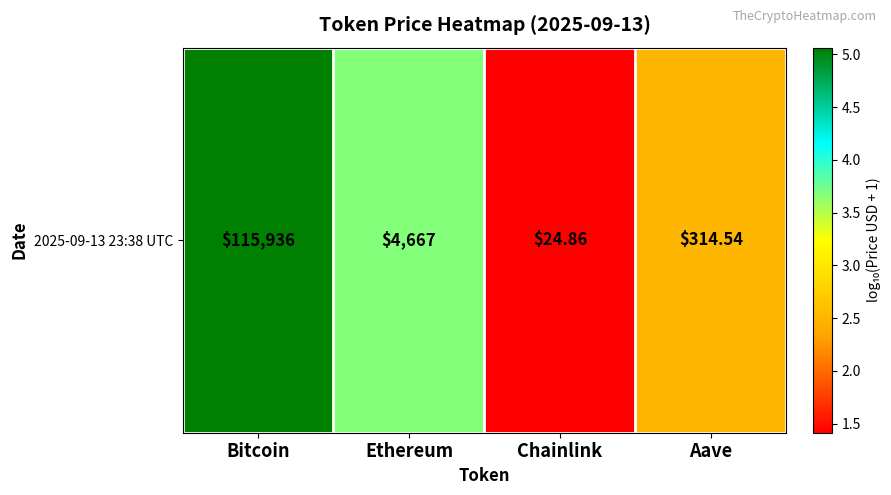

Reading left to right, what are all the values shown in this chart?

Bitcoin=5.1	Ethereum=3.7	Chainlink=1.4	Aave=2.5